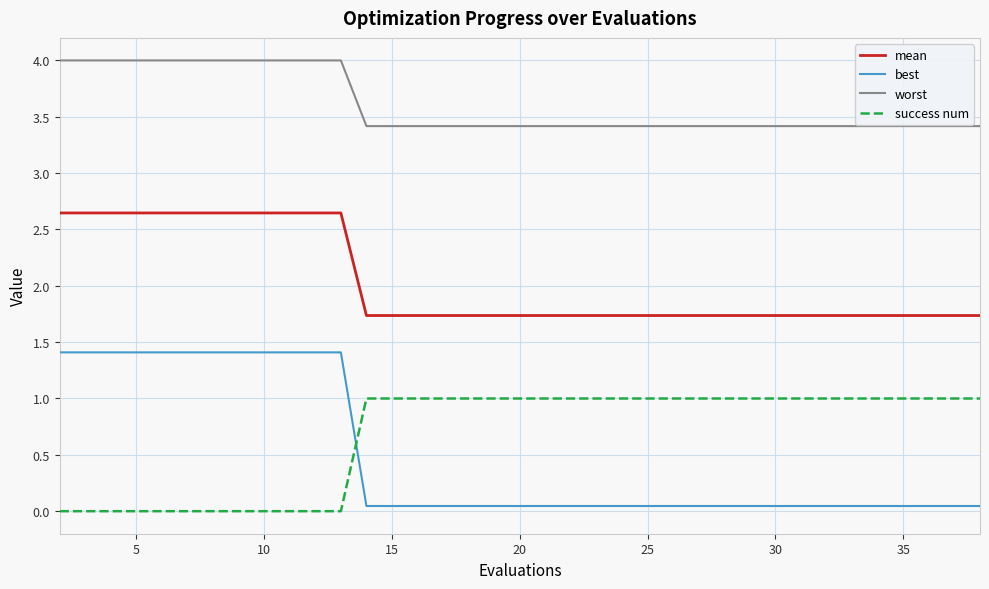

True or false: mean and worst intersect in this chart.

False